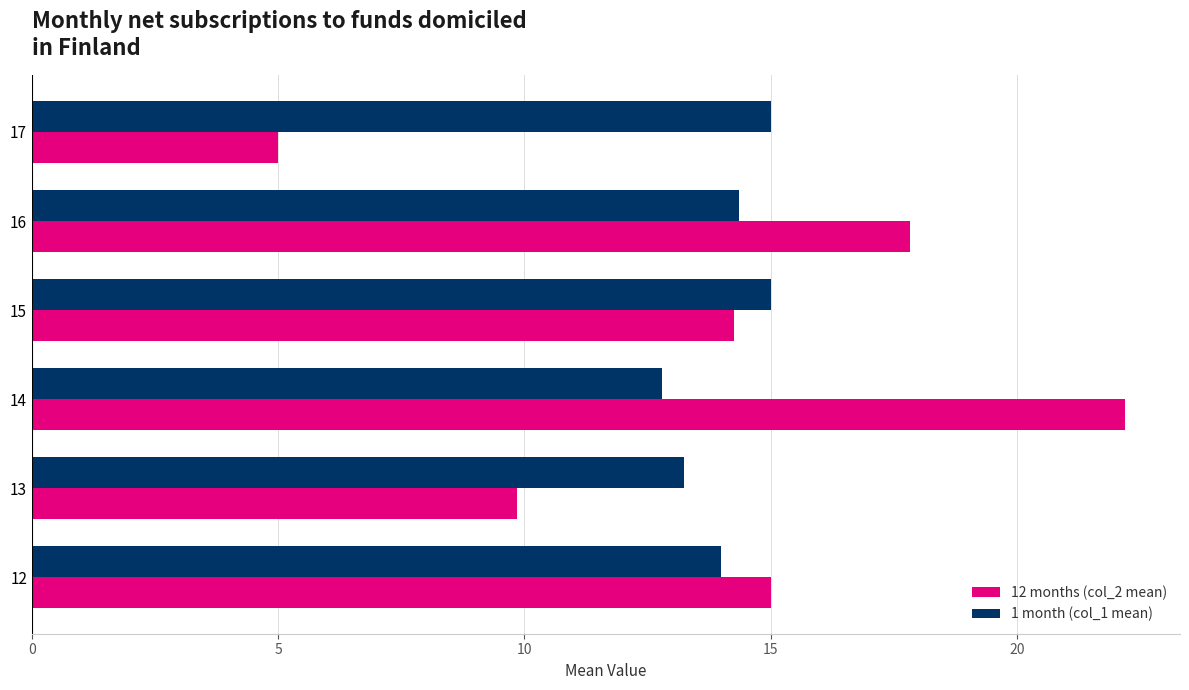

How many data points in 12 months (col_2 mean) are less than 15?

3